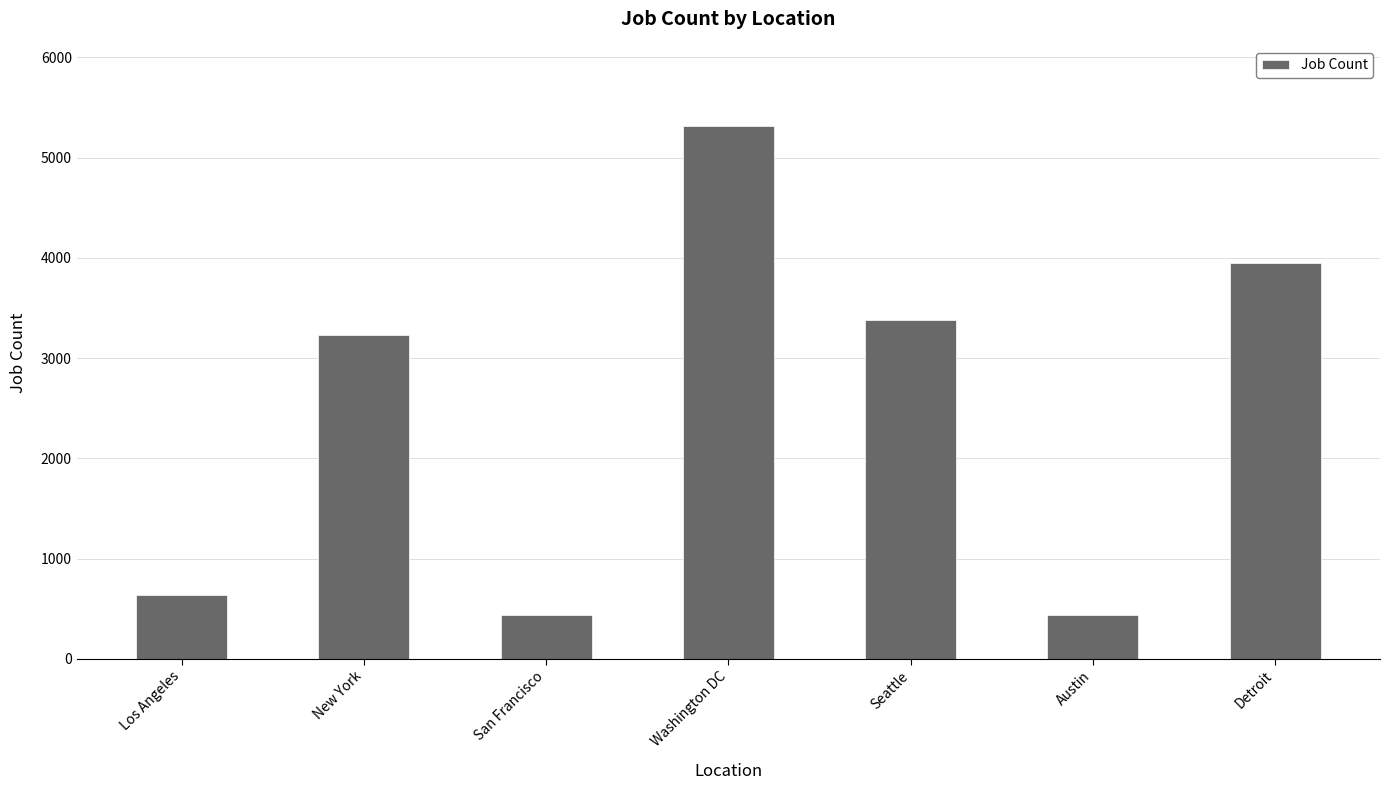

What is the change in value from New York to Detroit?

+719